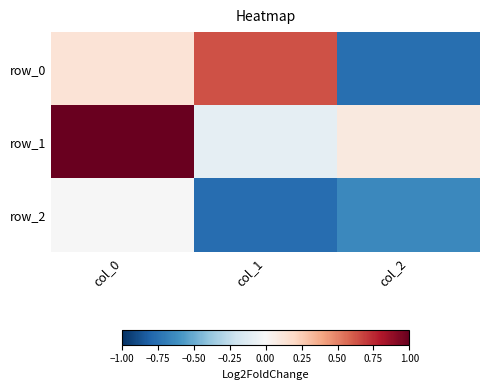

The value of row_2 at col_1 is -0.8. True or false?

True